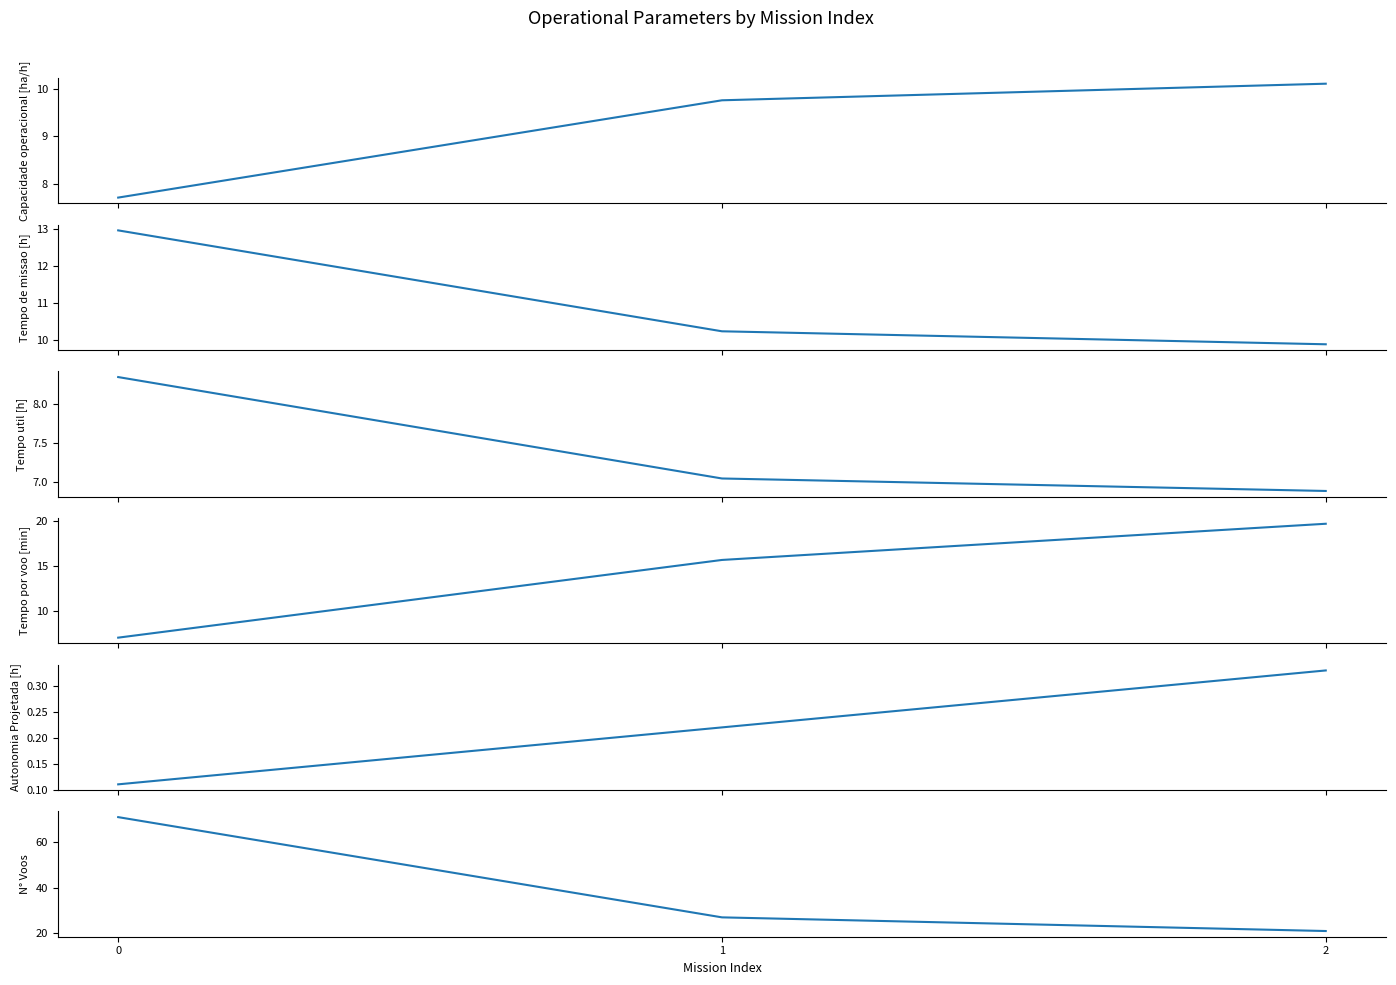

Which has a higher value, 2 or 1?

2